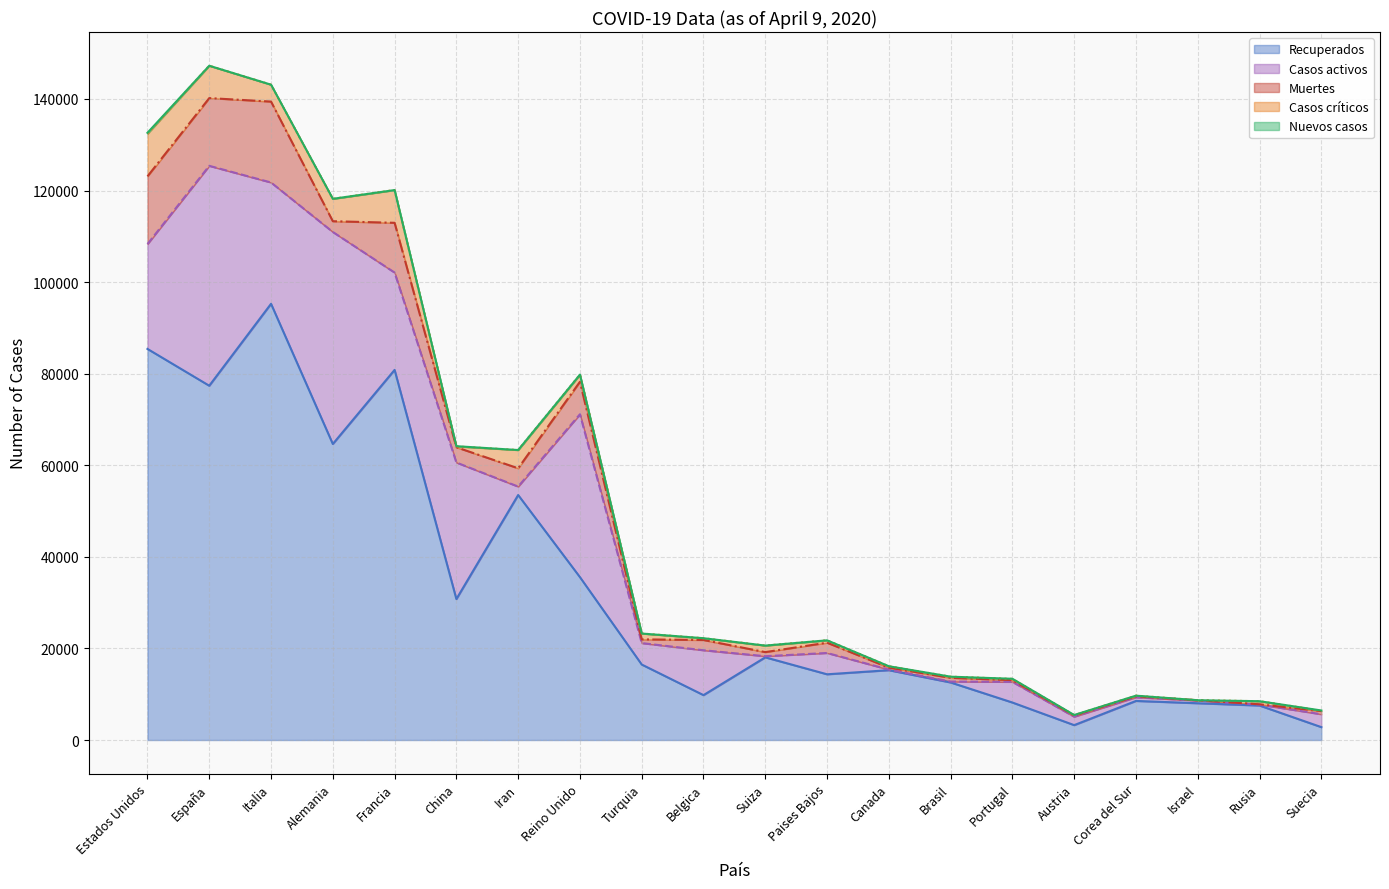

What is the minimum value for Muertes?

63